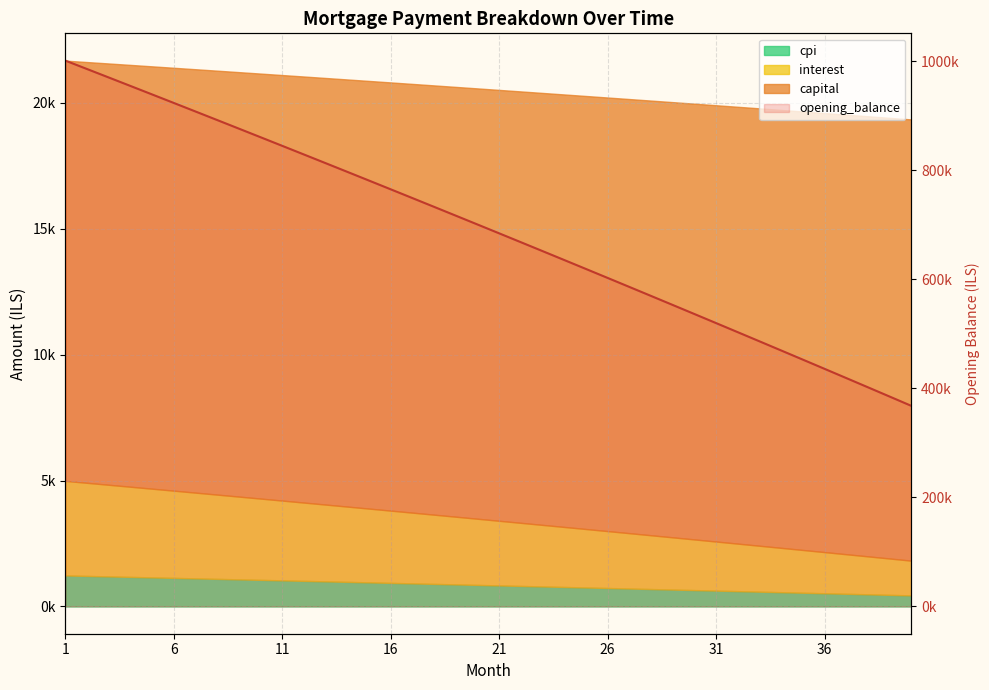

What is the maximum value shown in the chart?

1001250.0